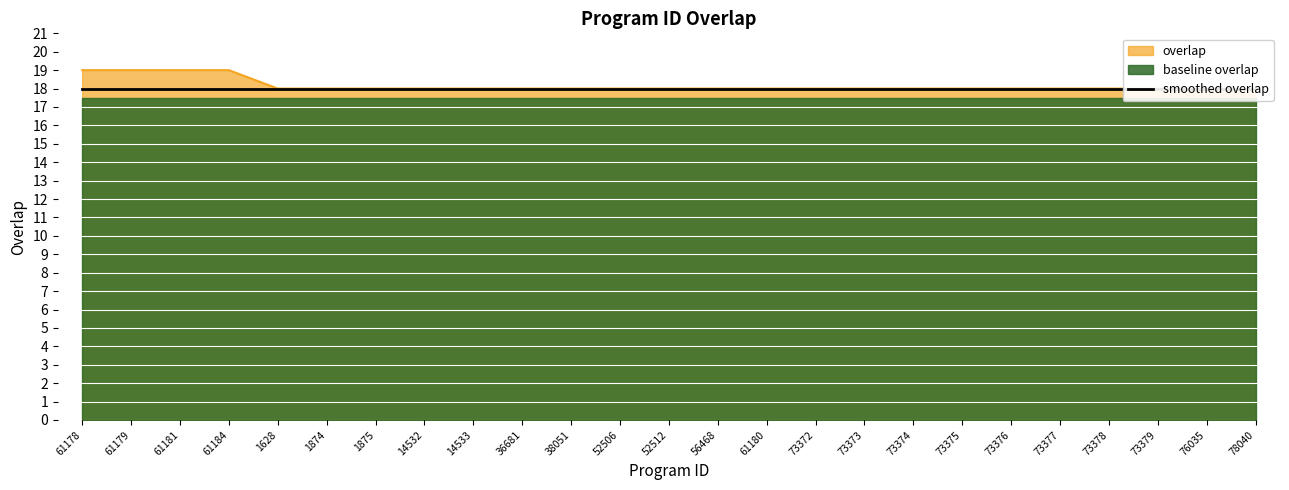

What is the sum of all values?

454